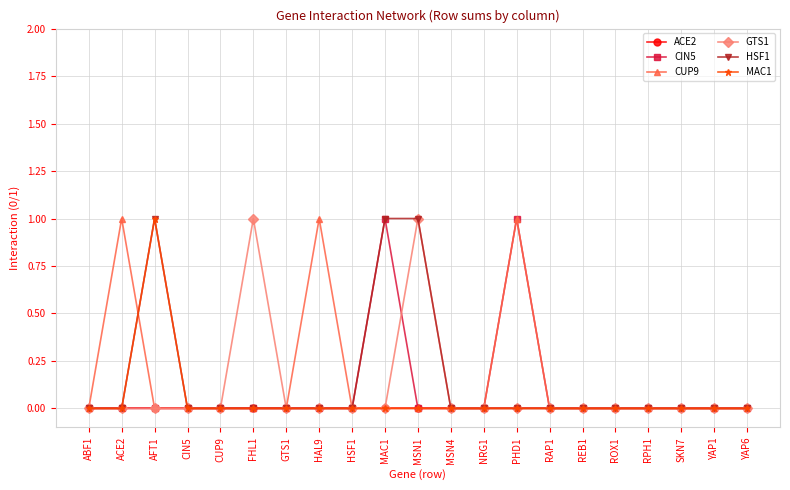

What is the difference between the maximum and minimum values in the MAC1 series?

1